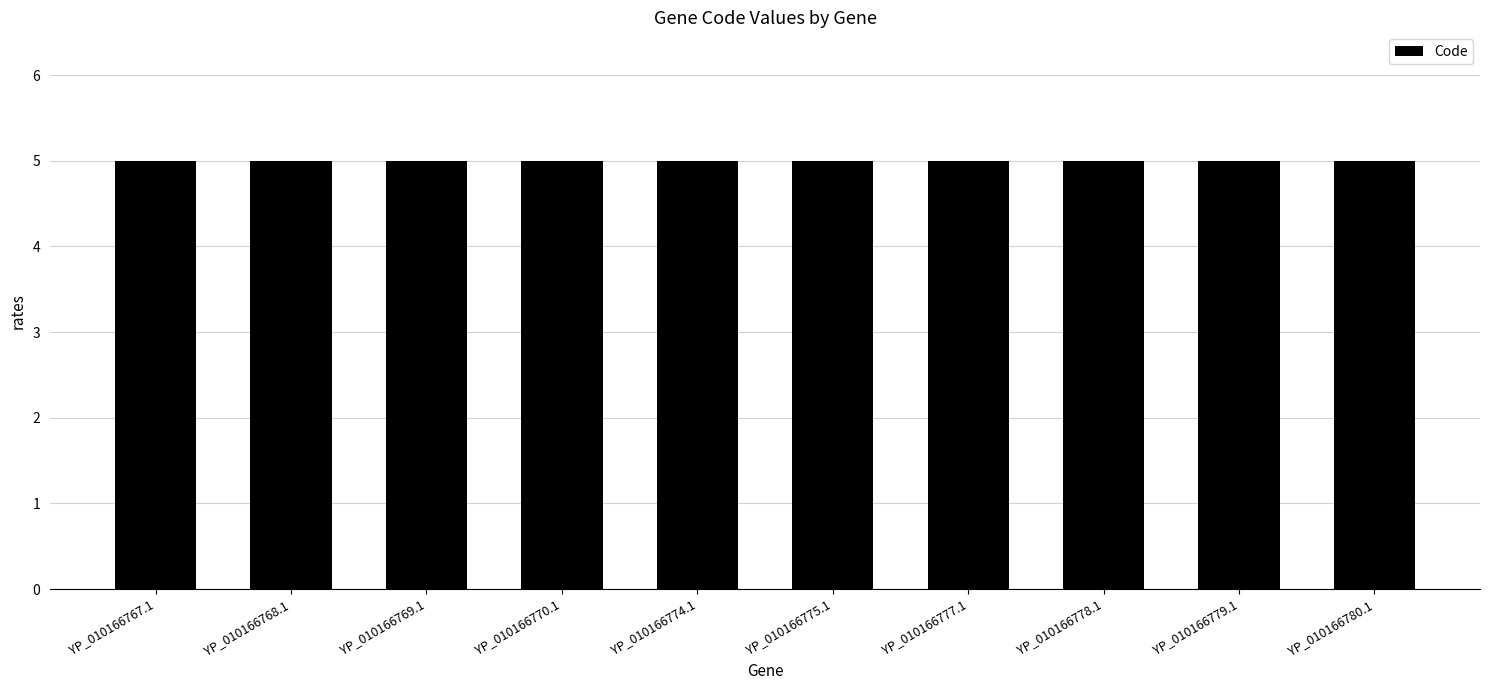

What is the minimum value for Code?

5